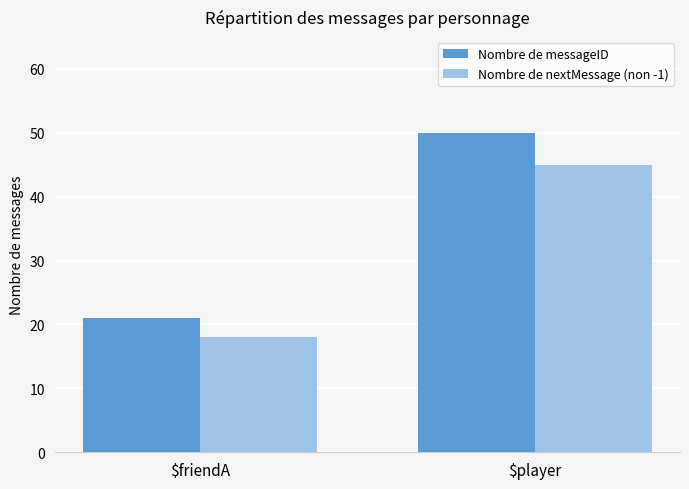

Reading right to left, what are all the values shown in this chart?

Nombre de messageID: $player=50	$friendA=21
Nombre de nextMessage (non -1): $player=45	$friendA=18